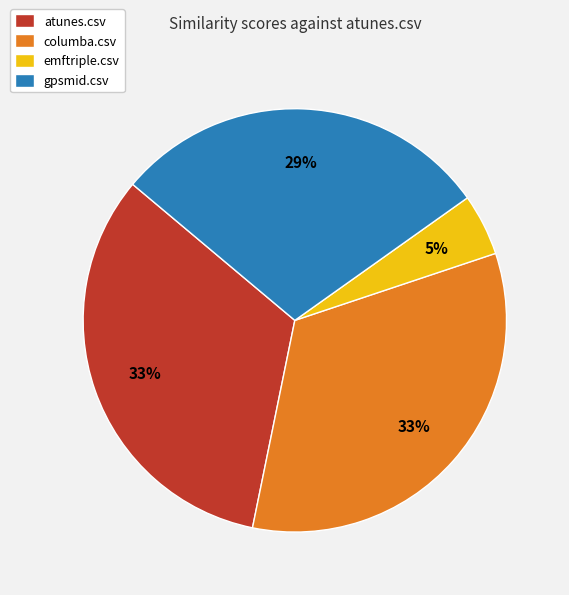

Which category has the smallest portion of the pie?

emftriple.csv